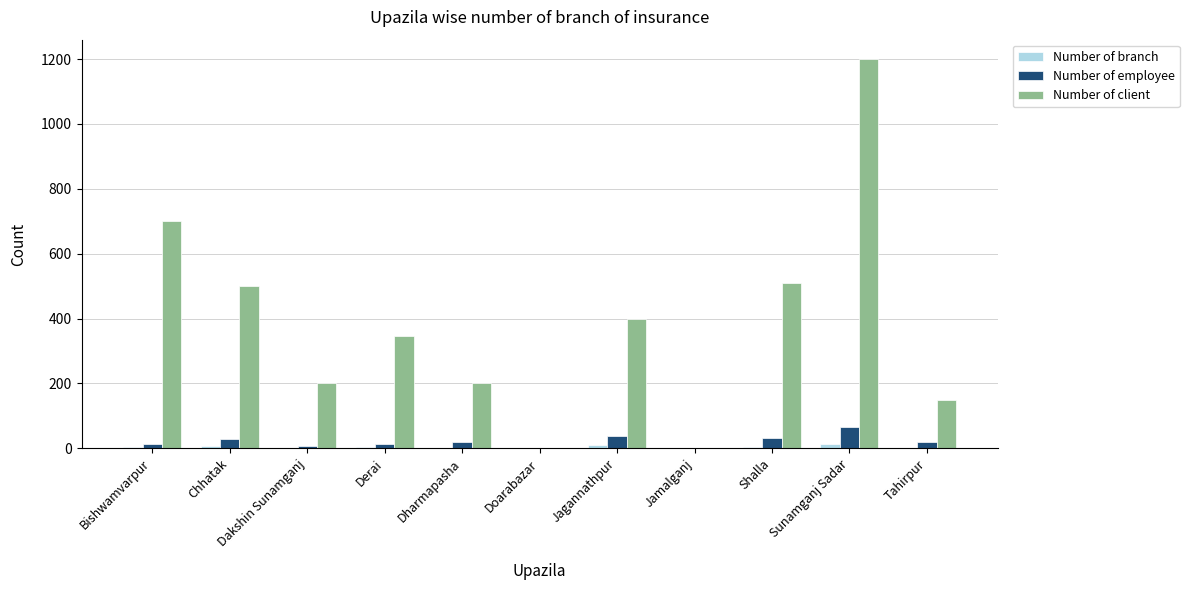

Which series has the largest range (max minus min)?

Number of client